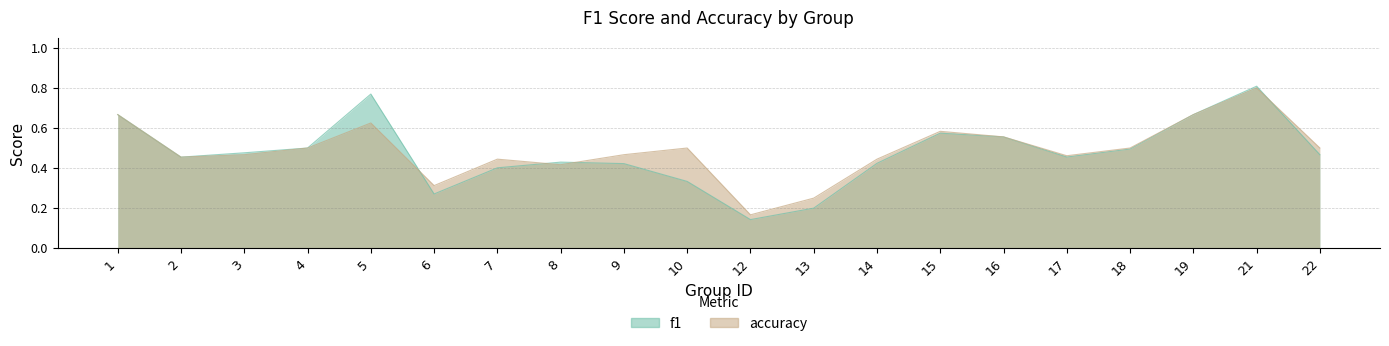

At which category is the sum across all series the highest?

21